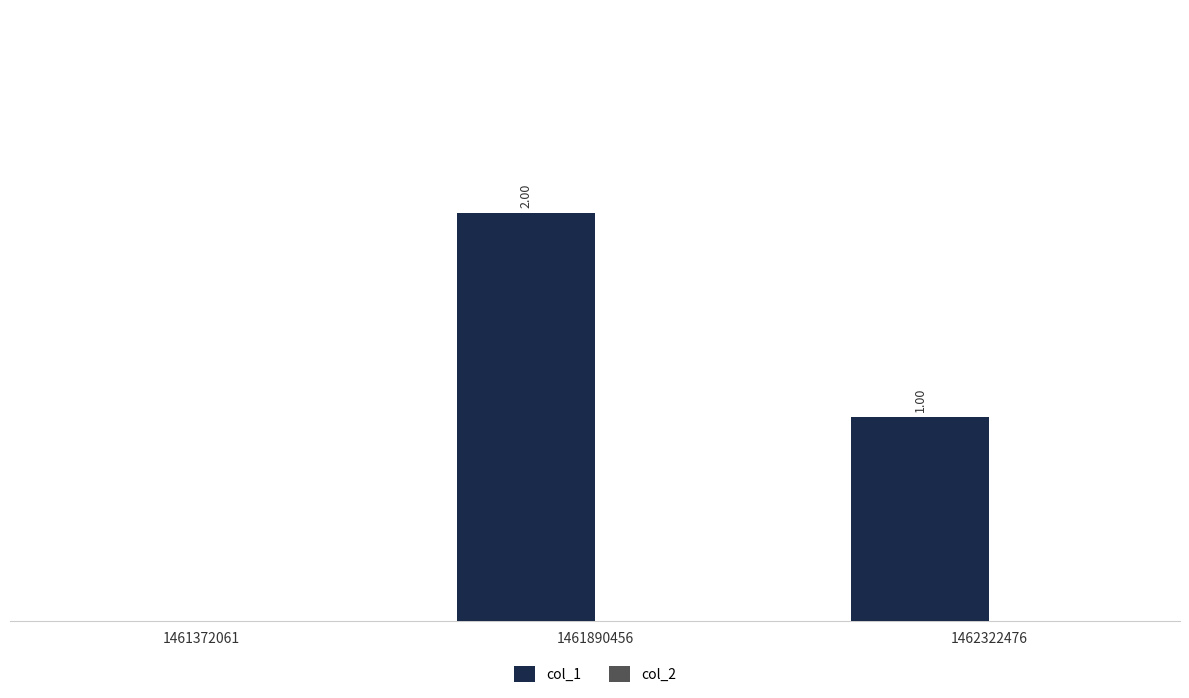

What is the greatest value displayed?

2